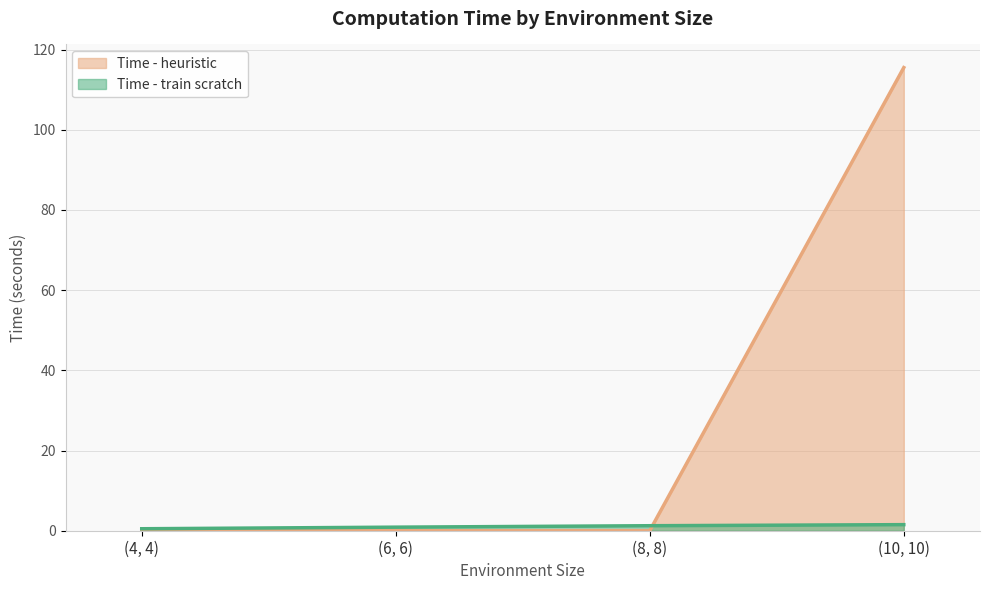

Reading left to right, transcribe all the data shown in this chart.

Time - heuristic: (4, 4)=0.0	(6, 6)=0.0	(8, 8)=0.0	(10, 10)=115.5
Time - train scratch: (4, 4)=0.5	(6, 6)=0.9	(8, 8)=1.2	(10, 10)=1.5